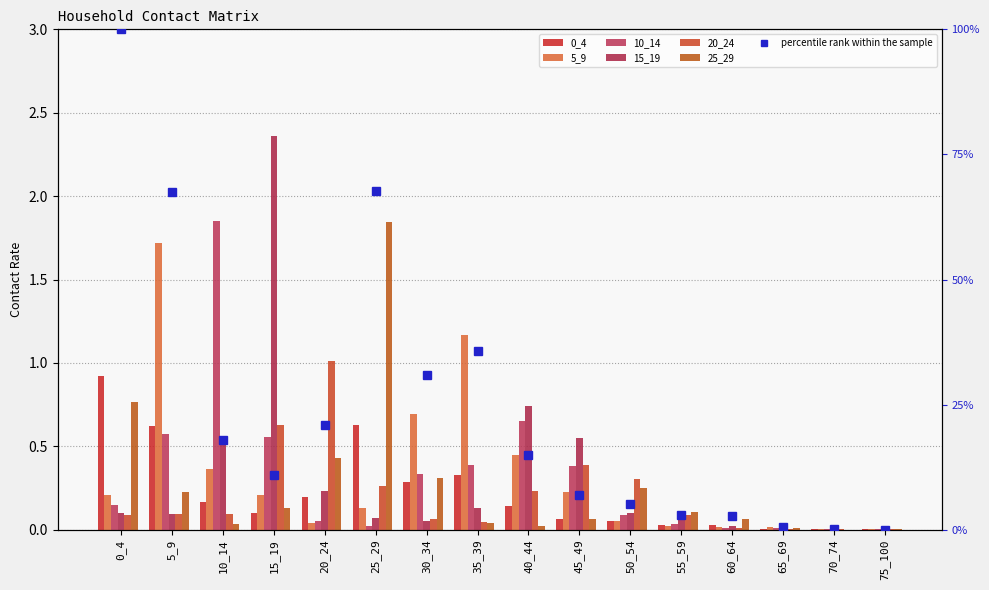

At 75_100, list the series in order from smallest to largest.

5_9, 0_4, 15_19, 20_24, 25_29, 10_14